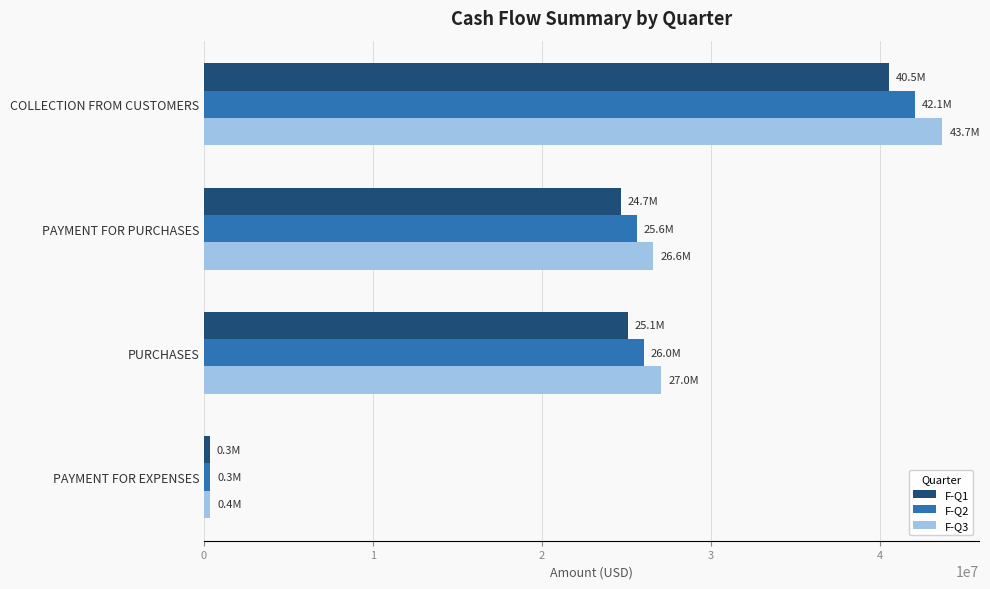

Which category has the lowest value across all series?

PAYMENT FOR EXPENSES